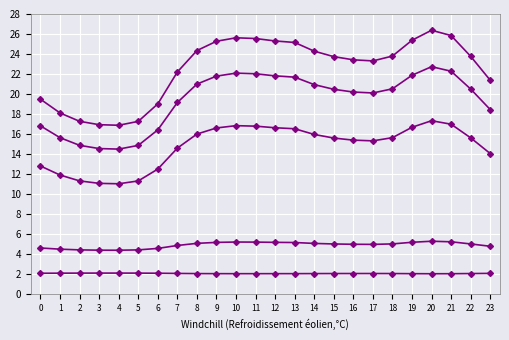

Reading left to right, what are all the values shown in this chart?

0: 19.5	18.1	17.3	16.9	16.9	17.3	19.0	22.2	24.3	25.3	25.6	25.5	25.3	25.2	24.3	23.7	23.4	23.3	23.8	25.4	26.4	25.8	23.8	21.4
1: 12.8	11.9	11.3	11.1	11.0	11.3	12.5	14.6	16.0	16.6	16.8	16.8	16.6	16.5	16.0	15.6	15.4	15.3	15.6	16.7	17.3	17.0	15.6	14.1
2: 4.6	4.5	4.4	4.4	4.4	4.4	4.6	4.9	5.1	5.2	5.2	5.2	5.2	5.2	5.1	5.0	5.0	5.0	5.0	5.2	5.3	5.2	5.0	4.8
5: 2.1	2.1	2.1	2.1	2.1	2.1	2.1	2.1	2.1	2.1	2.1	2.1	2.1	2.1	2.1	2.1	2.1	2.1	2.1	2.1	2.0	2.0	2.1	2.1
9: 16.8	15.6	14.9	14.6	14.5	14.9	16.4	19.2	21.0	21.8	22.1	22.0	21.8	21.7	20.9	20.5	20.2	20.1	20.5	21.9	22.7	22.3	20.5	18.5